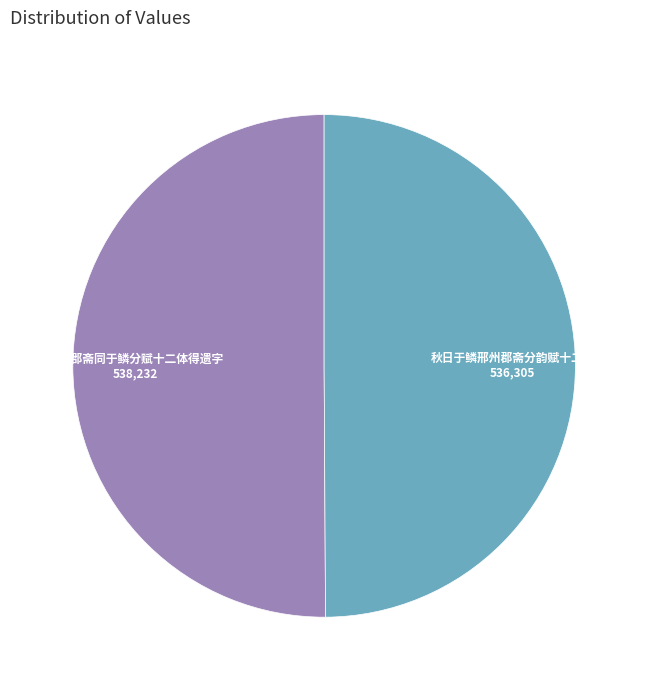

True or false: 邢州郡斋同于鳞分赋十二体得遗字 accounts for 39% of the total.

False